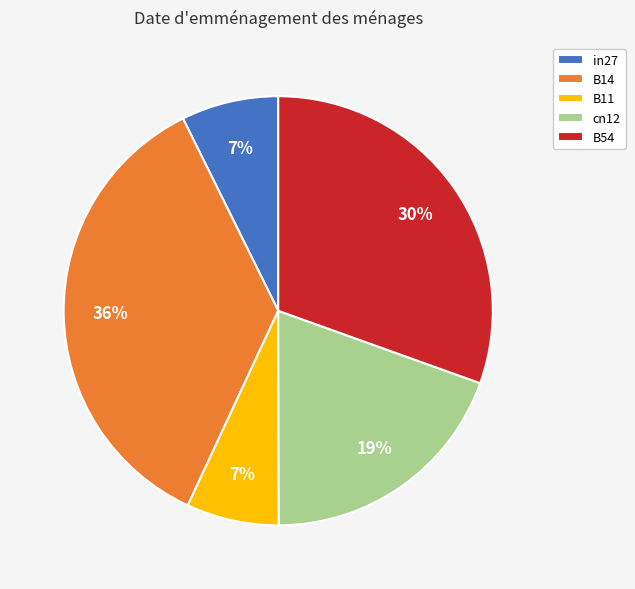

To the nearest percent, what is the average slice percentage?

20%